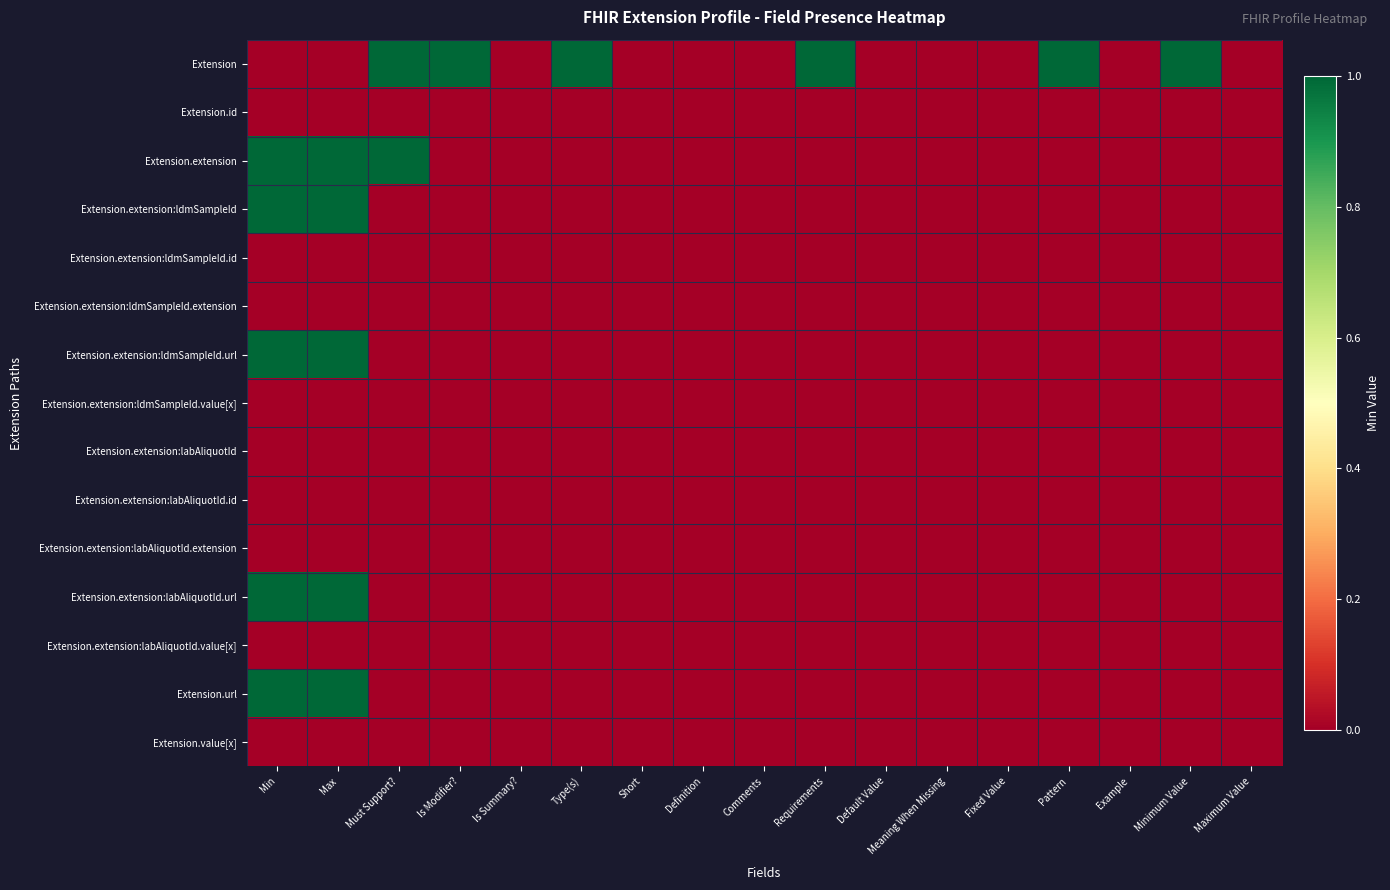

Reading left to right, list all the values displayed in this chart.

Extension: Min=0	Max=0	Must Support?=1	Is Modifier?=1	Is Summary?=0	Type(s)=1	Short=0	Definition=0	Comments=0	Requirements=1	Default Value=0	Meaning When Missing=0	Fixed Value=0	Pattern=1	Example=0	Minimum Value=1	Maximum Value=0
Extension.id: Min=0	Max=0	Must Support?=0	Is Modifier?=0	Is Summary?=0	Type(s)=0	Short=0	Definition=0	Comments=0	Requirements=0	Default Value=0	Meaning When Missing=0	Fixed Value=0	Pattern=0	Example=0	Minimum Value=0	Maximum Value=0
Extension.extension: Min=1	Max=1	Must Support?=1	Is Modifier?=0	Is Summary?=0	Type(s)=0	Short=0	Definition=0	Comments=0	Requirements=0	Default Value=0	Meaning When Missing=0	Fixed Value=0	Pattern=0	Example=0	Minimum Value=0	Maximum Value=0
Extension.extension:ldmSampleId: Min=1	Max=1	Must Support?=0	Is Modifier?=0	Is Summary?=0	Type(s)=0	Short=0	Definition=0	Comments=0	Requirements=0	Default Value=0	Meaning When Missing=0	Fixed Value=0	Pattern=0	Example=0	Minimum Value=0	Maximum Value=0
Extension.extension:ldmSampleId.id: Min=0	Max=0	Must Support?=0	Is Modifier?=0	Is Summary?=0	Type(s)=0	Short=0	Definition=0	Comments=0	Requirements=0	Default Value=0	Meaning When Missing=0	Fixed Value=0	Pattern=0	Example=0	Minimum Value=0	Maximum Value=0
Extension.extension:ldmSampleId.extension: Min=0	Max=0	Must Support?=0	Is Modifier?=0	Is Summary?=0	Type(s)=0	Short=0	Definition=0	Comments=0	Requirements=0	Default Value=0	Meaning When Missing=0	Fixed Value=0	Pattern=0	Example=0	Minimum Value=0	Maximum Value=0
Extension.extension:ldmSampleId.url: Min=1	Max=1	Must Support?=0	Is Modifier?=0	Is Summary?=0	Type(s)=0	Short=0	Definition=0	Comments=0	Requirements=0	Default Value=0	Meaning When Missing=0	Fixed Value=0	Pattern=0	Example=0	Minimum Value=0	Maximum Value=0
Extension.extension:ldmSampleId.value[x]: Min=0	Max=0	Must Support?=0	Is Modifier?=0	Is Summary?=0	Type(s)=0	Short=0	Definition=0	Comments=0	Requirements=0	Default Value=0	Meaning When Missing=0	Fixed Value=0	Pattern=0	Example=0	Minimum Value=0	Maximum Value=0
Extension.extension:labAliquotId: Min=0	Max=0	Must Support?=0	Is Modifier?=0	Is Summary?=0	Type(s)=0	Short=0	Definition=0	Comments=0	Requirements=0	Default Value=0	Meaning When Missing=0	Fixed Value=0	Pattern=0	Example=0	Minimum Value=0	Maximum Value=0
Extension.extension:labAliquotId.id: Min=0	Max=0	Must Support?=0	Is Modifier?=0	Is Summary?=0	Type(s)=0	Short=0	Definition=0	Comments=0	Requirements=0	Default Value=0	Meaning When Missing=0	Fixed Value=0	Pattern=0	Example=0	Minimum Value=0	Maximum Value=0
Extension.extension:labAliquotId.extension: Min=0	Max=0	Must Support?=0	Is Modifier?=0	Is Summary?=0	Type(s)=0	Short=0	Definition=0	Comments=0	Requirements=0	Default Value=0	Meaning When Missing=0	Fixed Value=0	Pattern=0	Example=0	Minimum Value=0	Maximum Value=0
Extension.extension:labAliquotId.url: Min=1	Max=1	Must Support?=0	Is Modifier?=0	Is Summary?=0	Type(s)=0	Short=0	Definition=0	Comments=0	Requirements=0	Default Value=0	Meaning When Missing=0	Fixed Value=0	Pattern=0	Example=0	Minimum Value=0	Maximum Value=0
Extension.extension:labAliquotId.value[x]: Min=0	Max=0	Must Support?=0	Is Modifier?=0	Is Summary?=0	Type(s)=0	Short=0	Definition=0	Comments=0	Requirements=0	Default Value=0	Meaning When Missing=0	Fixed Value=0	Pattern=0	Example=0	Minimum Value=0	Maximum Value=0
Extension.url: Min=1	Max=1	Must Support?=0	Is Modifier?=0	Is Summary?=0	Type(s)=0	Short=0	Definition=0	Comments=0	Requirements=0	Default Value=0	Meaning When Missing=0	Fixed Value=0	Pattern=0	Example=0	Minimum Value=0	Maximum Value=0
Extension.value[x]: Min=0	Max=0	Must Support?=0	Is Modifier?=0	Is Summary?=0	Type(s)=0	Short=0	Definition=0	Comments=0	Requirements=0	Default Value=0	Meaning When Missing=0	Fixed Value=0	Pattern=0	Example=0	Minimum Value=0	Maximum Value=0